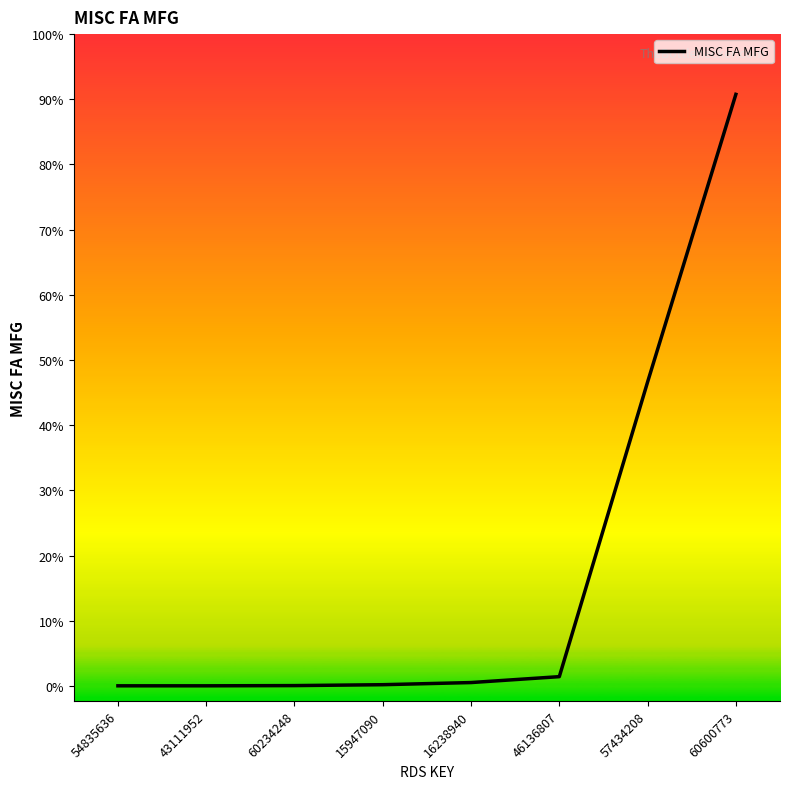

The chart shows a value of 13957 at 57434208. True or false?

False